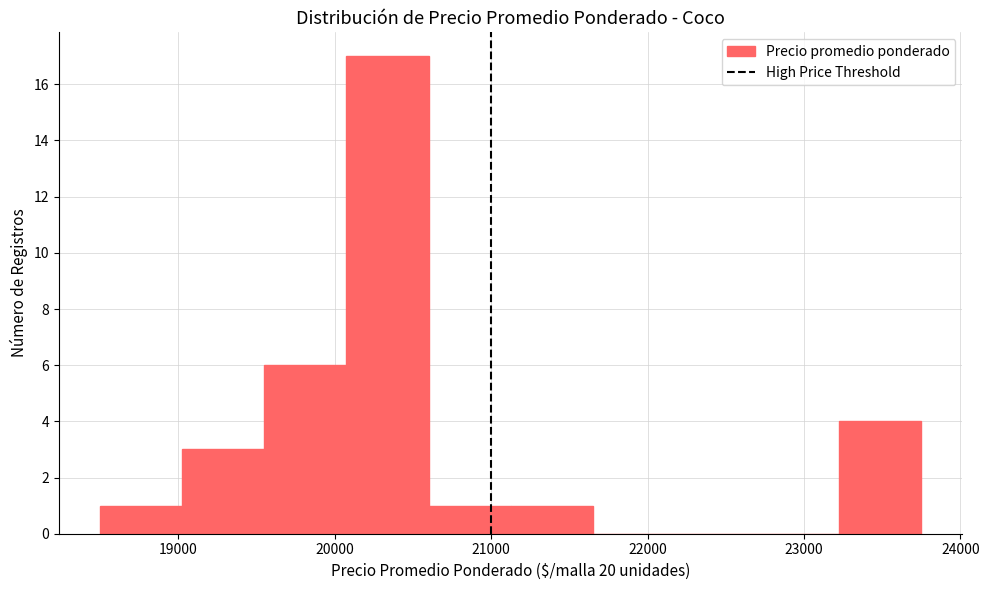

Reading left to right, list every bar in this chart as the range it spans on the x-axis followed by its height. Neither the bar edges nor the heights are printed on the chart, so give them approximately, as read against the axes.

18500 to 19000: 1
19000 to 19600: 3
19600 to 20100: 6
20100 to 20600: 17
20600 to 21100: 1
21100 to 21700: 1
21700 to 22200: 0
22200 to 22700: 0
22700 to 23200: 0
23200 to 23800: 4